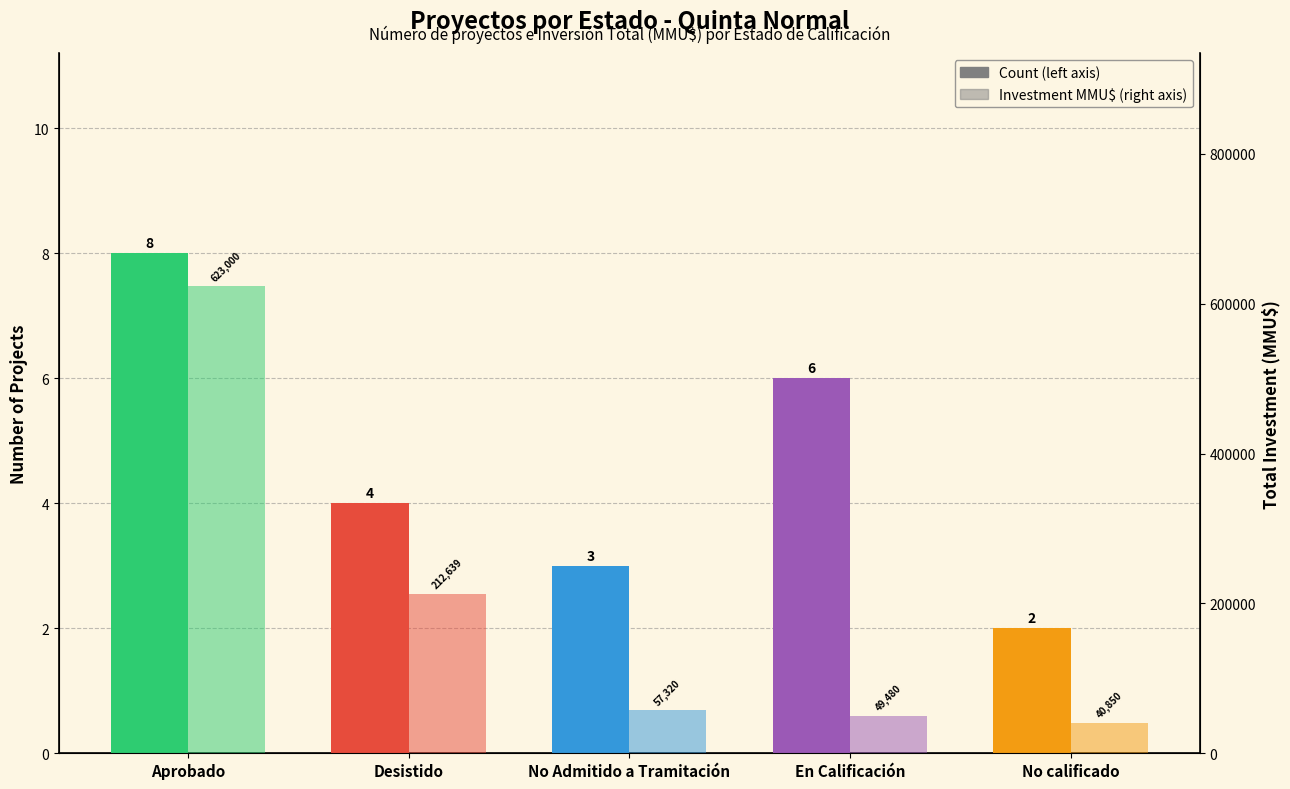

What is the value of the Total Investment (MMU$) bar at the 4th from the left?

49480